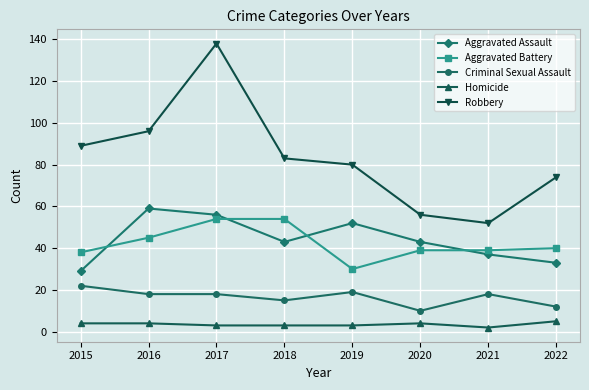

Which series has the largest total across all categories?

Robbery